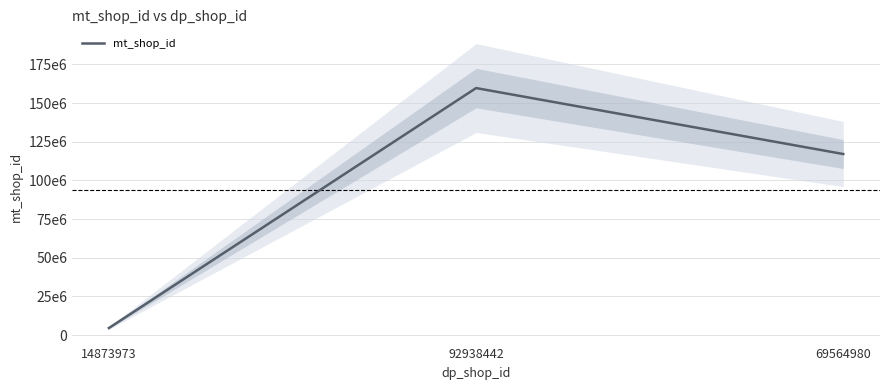

Rank the categories by value from highest to lowest.

92938442, 69564980, 14873973